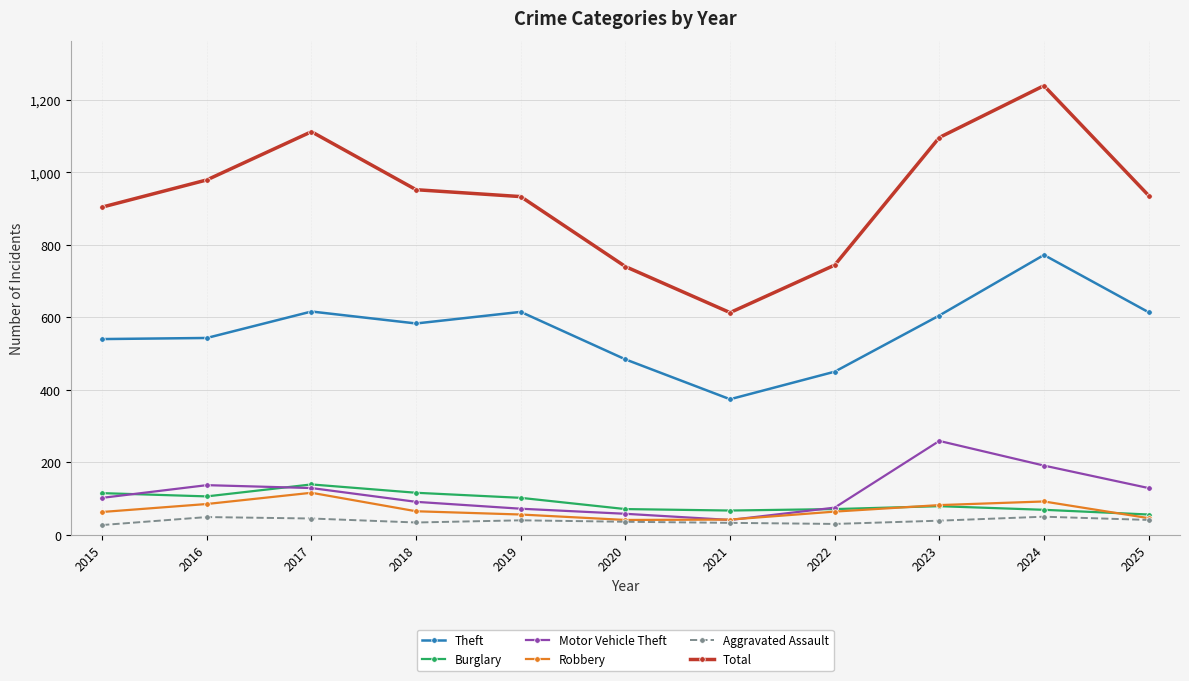

Where is the first local minimum for Total?

2021